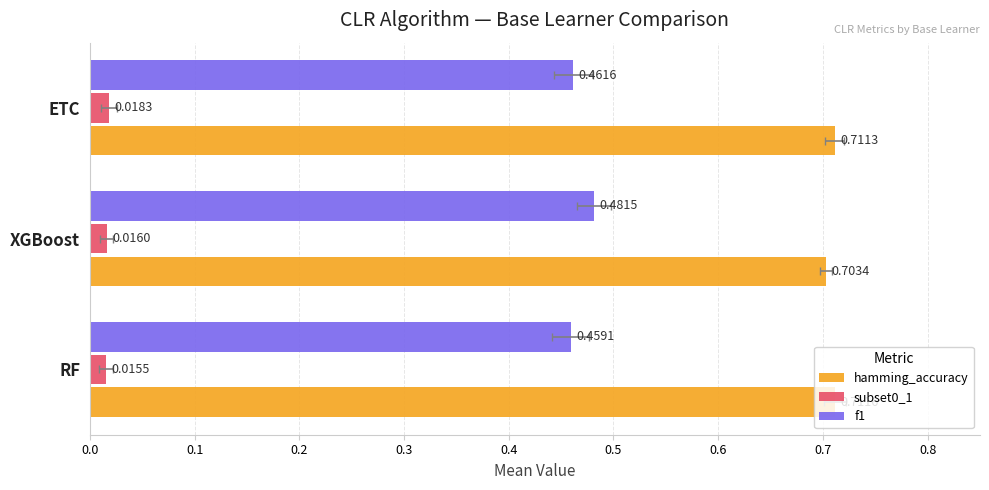

What is the sum of all f1 values?

1.4